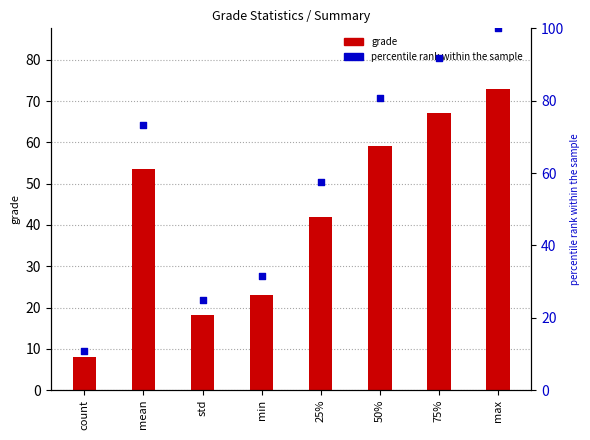

Which series has the widest spread of Y values?

percentile rank within the sample